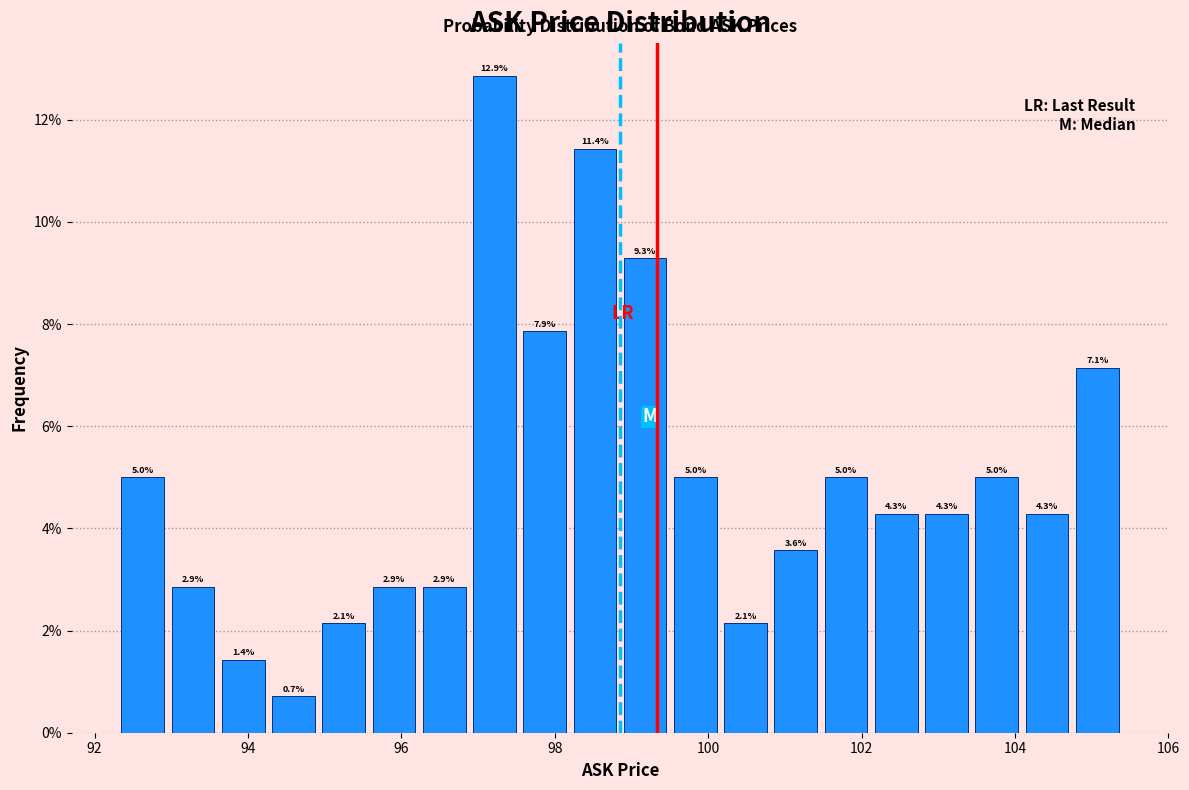

Read against the x-axis, roughly where is the centre of the tallest bar?

97.2